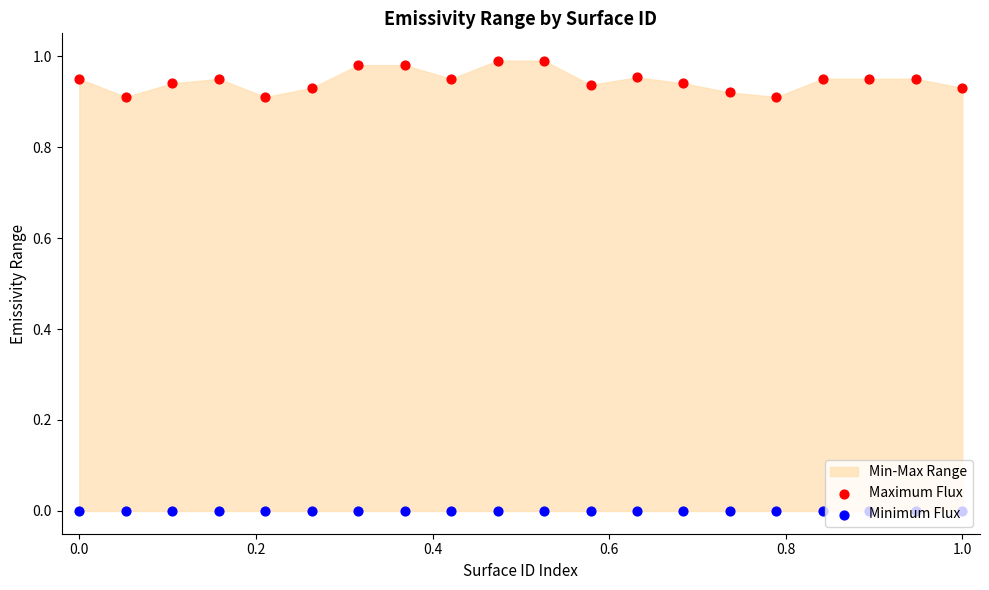

Which series reaches the maximum Y coordinate?

Maximum Flux